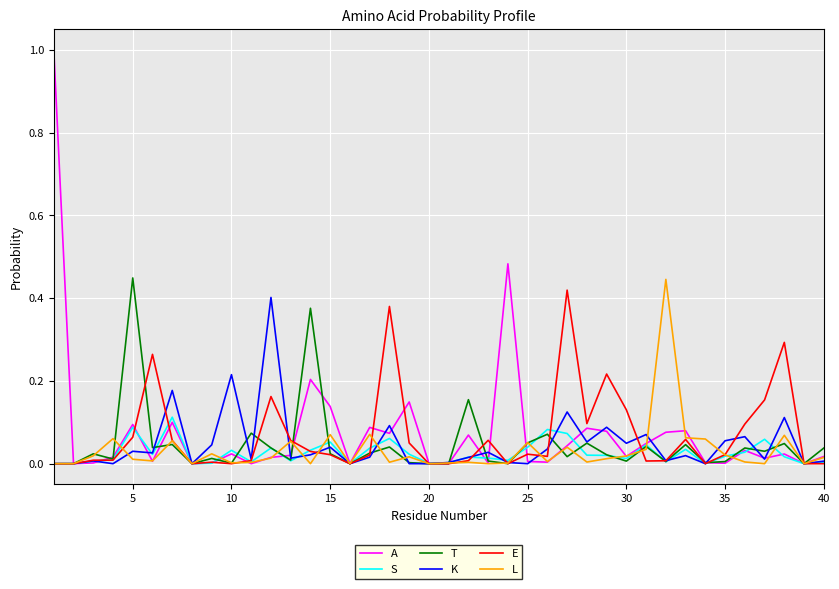

What is the maximum value shown in the chart?

1.0